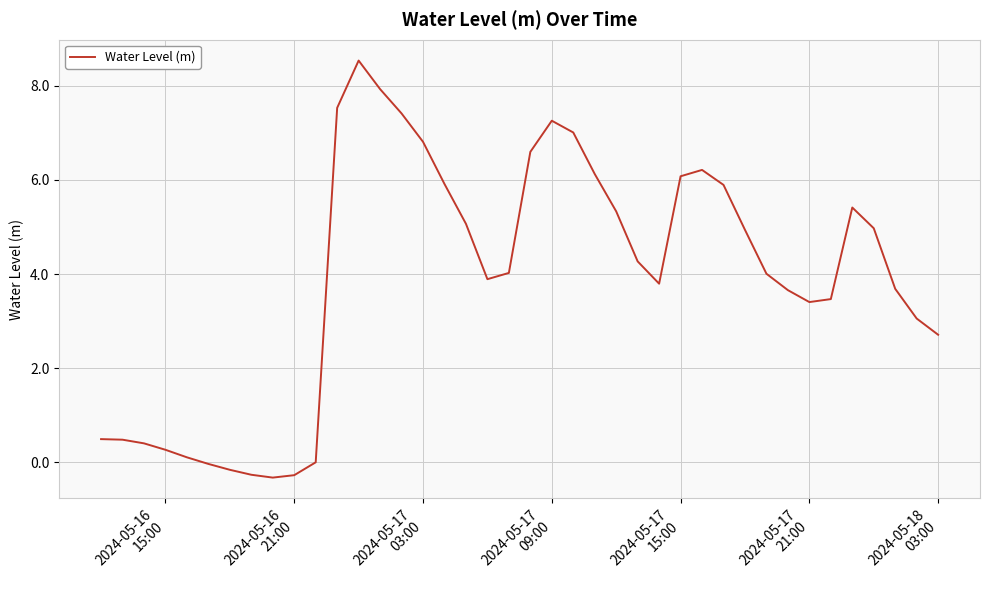

What is the difference between the maximum and minimum values?

8.9